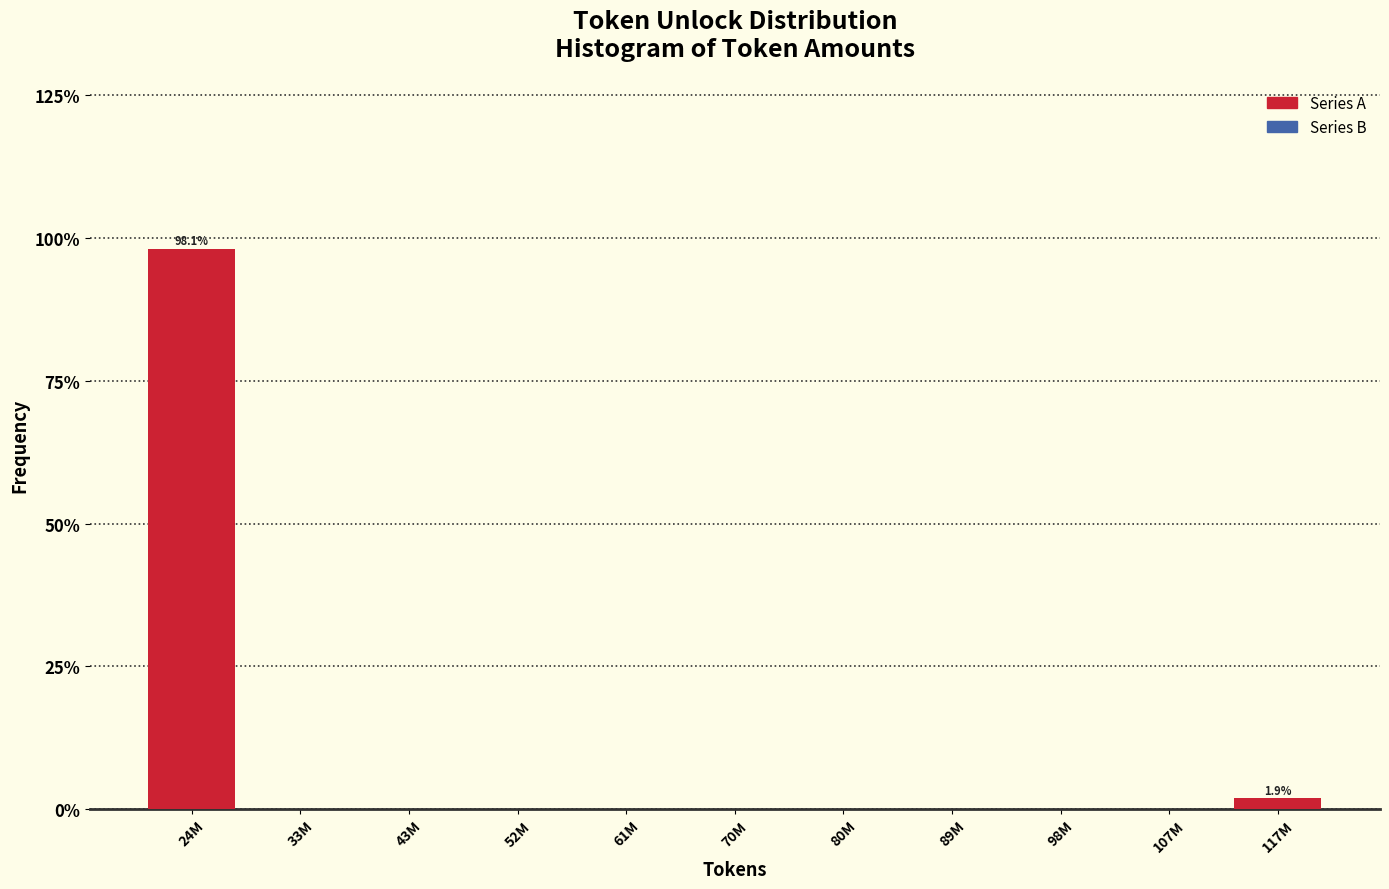

Reading left to right, extract all data points from this chart.

24M=98.1	33M=0.0	43M=0.0	52M=0.0	61M=0.0	70M=0.0	80M=0.0	89M=0.0	98M=0.0	107M=0.0	117M=1.9